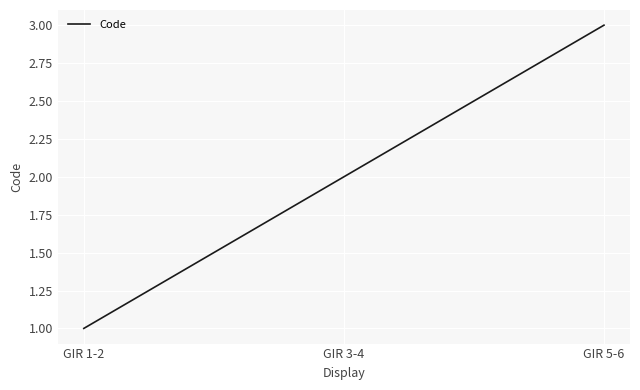

What is the change in value from GIR 1-2 to GIR 5-6?

+2